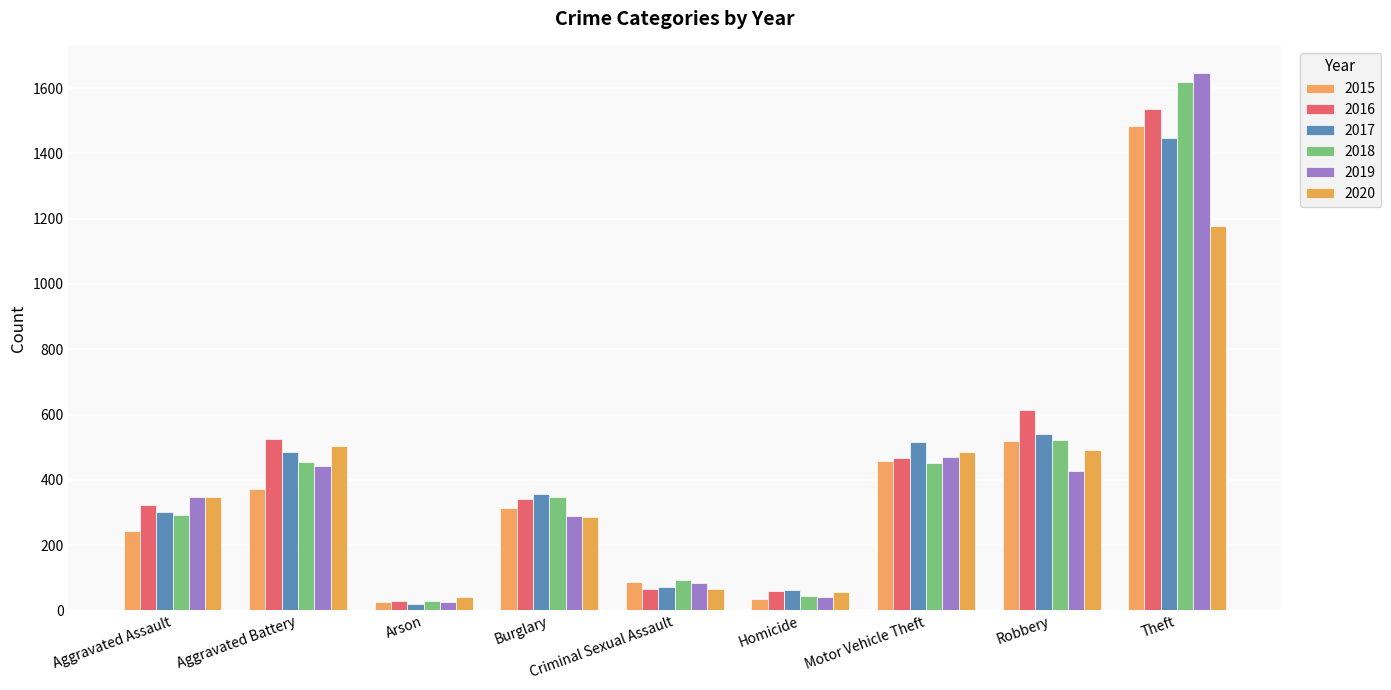

Rank the series by their maximum value, from highest to lowest.

2019, 2018, 2016, 2015, 2017, 2020